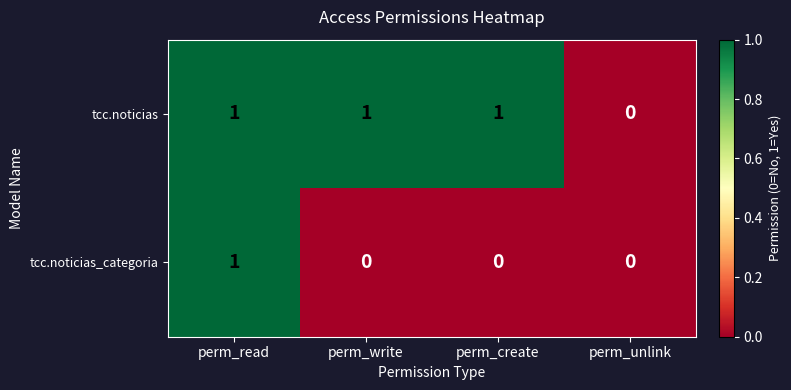

What is the difference between the highest and lowest values at perm_create?

1